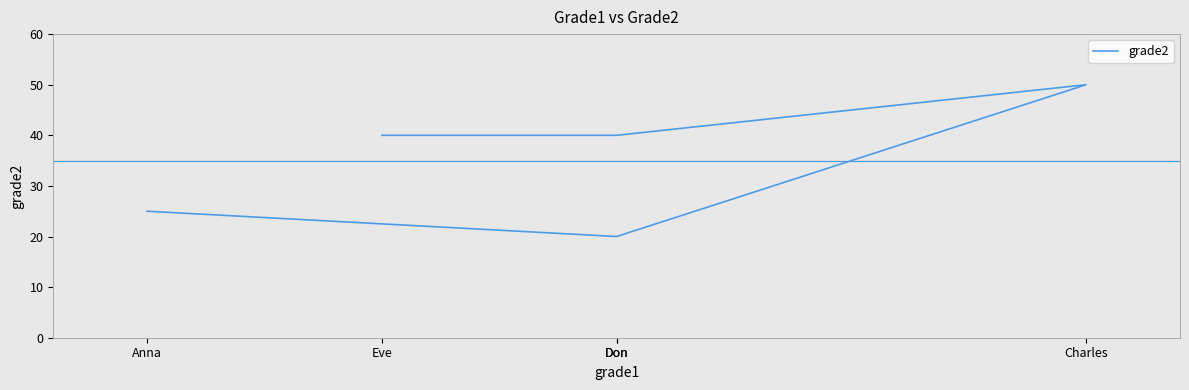

Where does the data first go above 40?

Charles